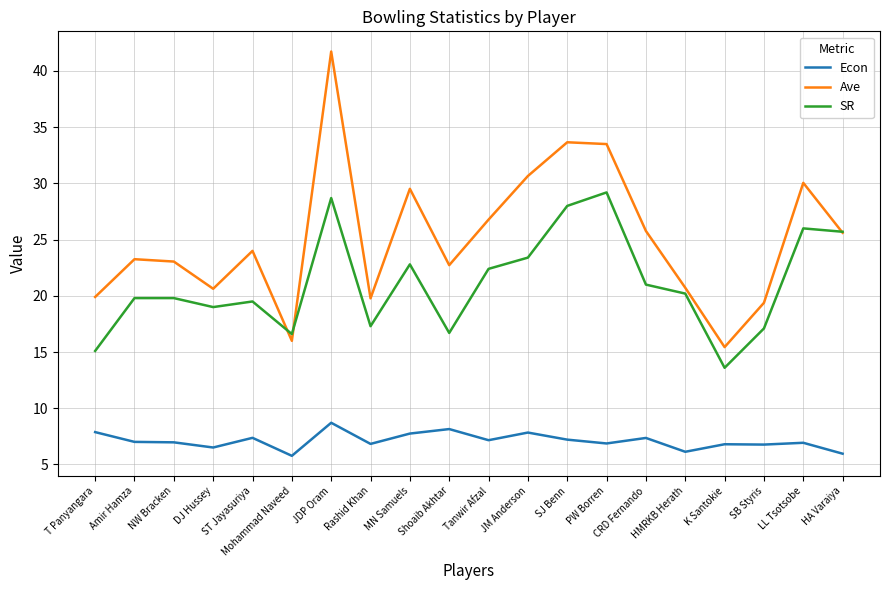

Where is SR nearest to the value 21?

CRD Fernando